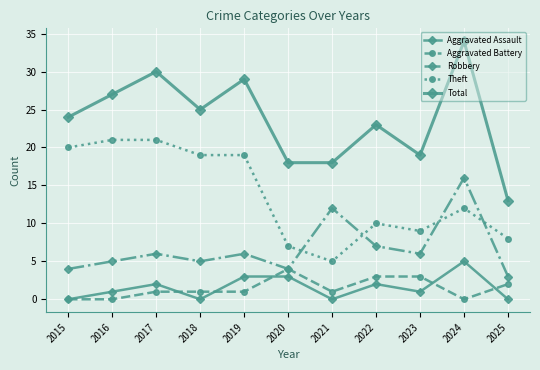

In Aggravated Battery, how many points are higher than both neighbors (excluding endpoints)?

1